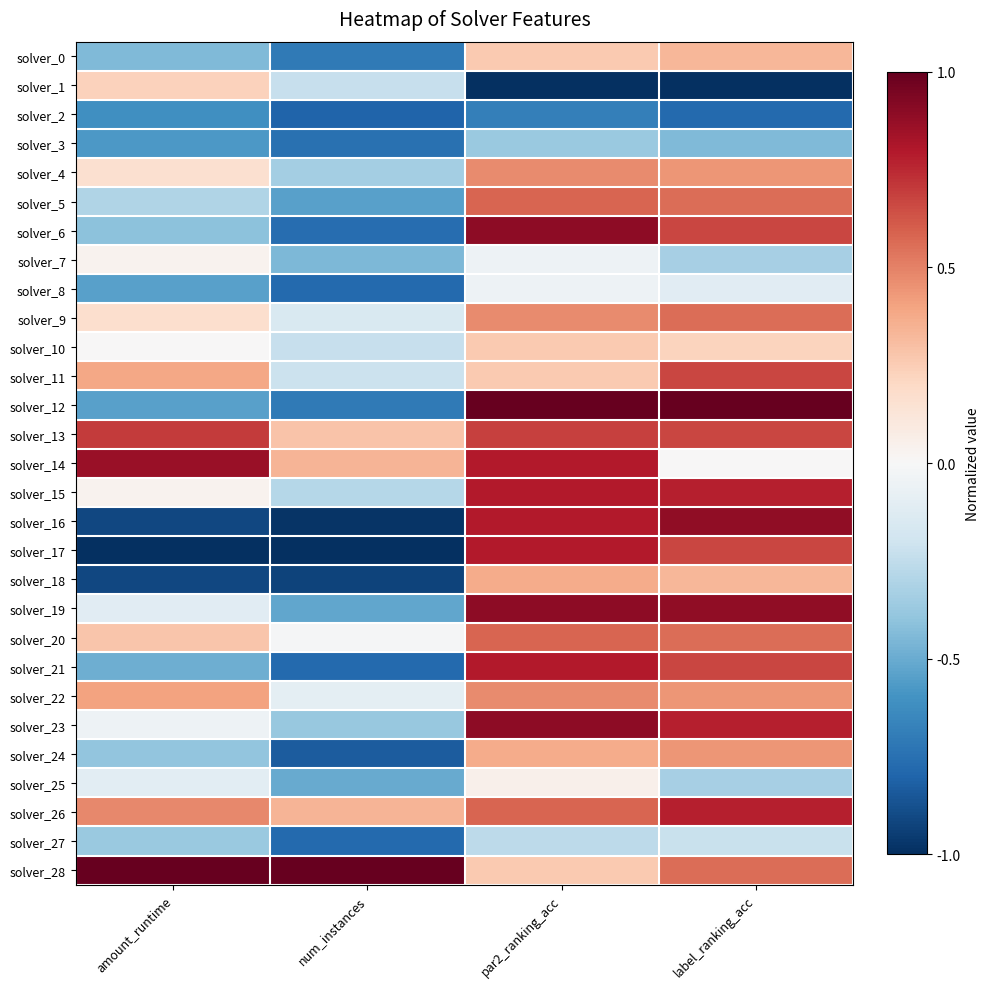

Which category has the lowest value across all series?

par2_ranking_acc